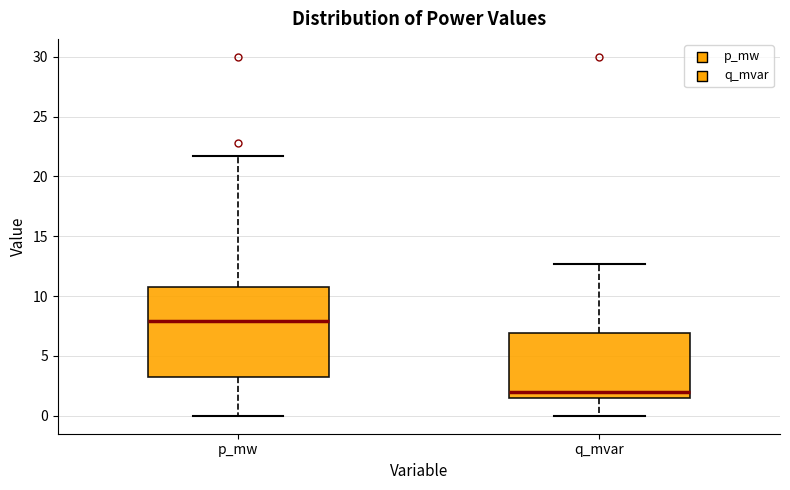

Which box has the lowest median line?

q_mvar